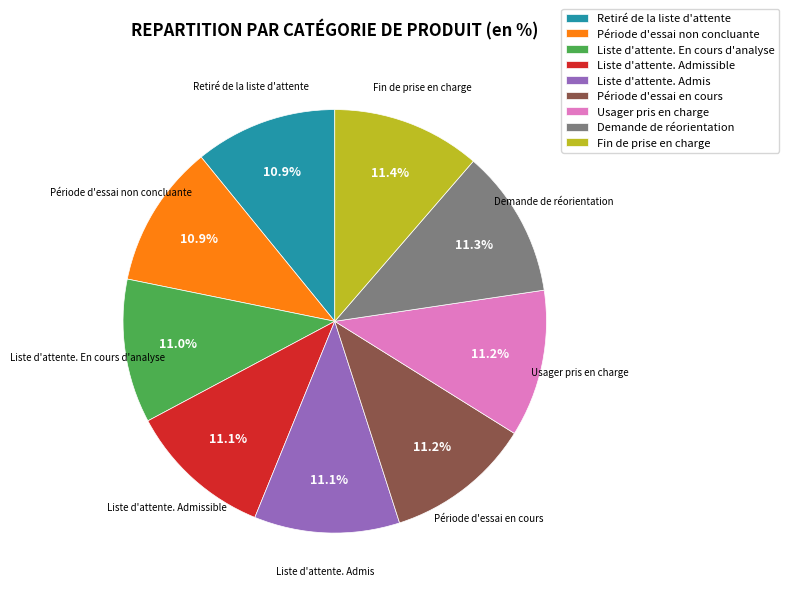

Do Liste d'attente. Admis and Période d'essai non concluante together represent more than half of the pie?

No